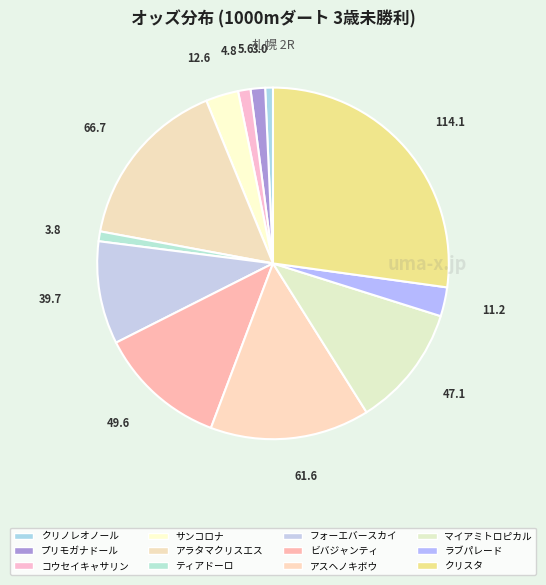

Between コウセイキャサリン and ビバジャンティ, which is larger?

ビバジャンティ